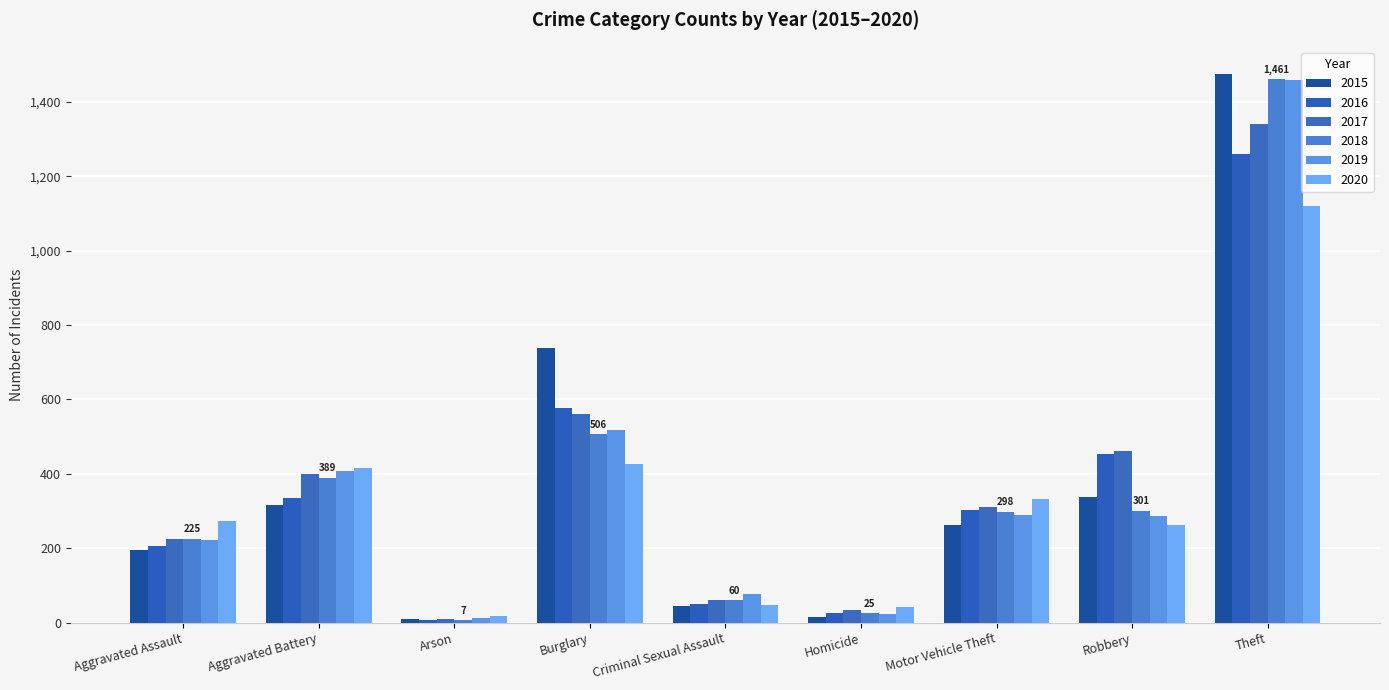

At which category is the sum across all series the highest?

Theft